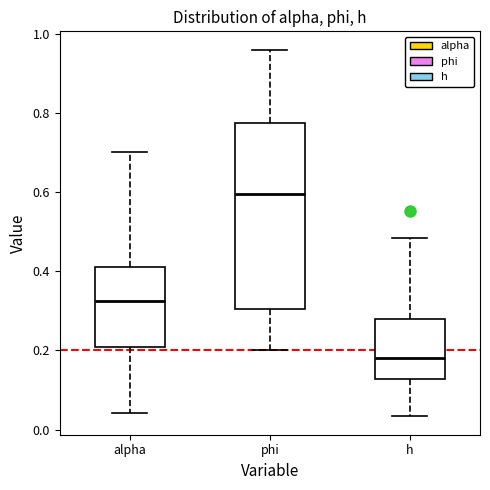

Reading left to right, read every box against the y-axis: the position of its median line, the range the box covers, and the ends of its whiskers. The values are not printed on the chart, so give them approximately, as read against the axis.

alpha: median 0.32, box 0.20 to 0.42, whiskers 0.04 to 0.70
phi: median 0.60, box 0.30 to 0.78, whiskers 0.20 to 0.96
h: median 0.18, box 0.12 to 0.28, whiskers 0.04 to 0.48